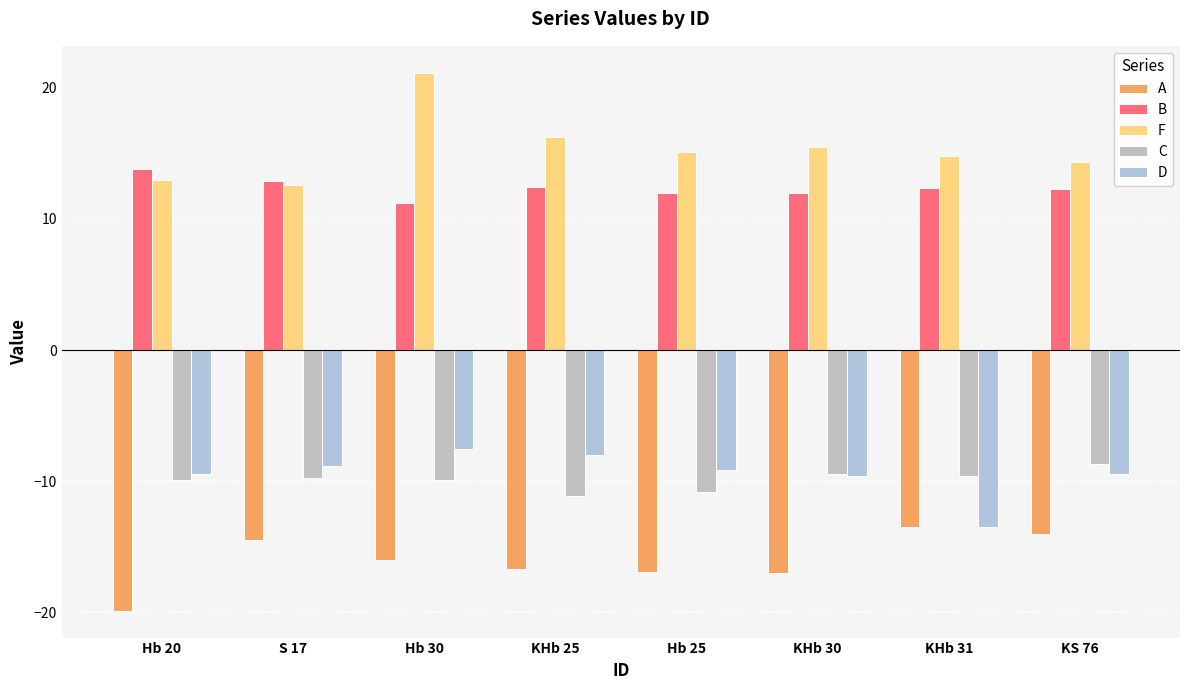

How many C values are between -9 and -8?

1